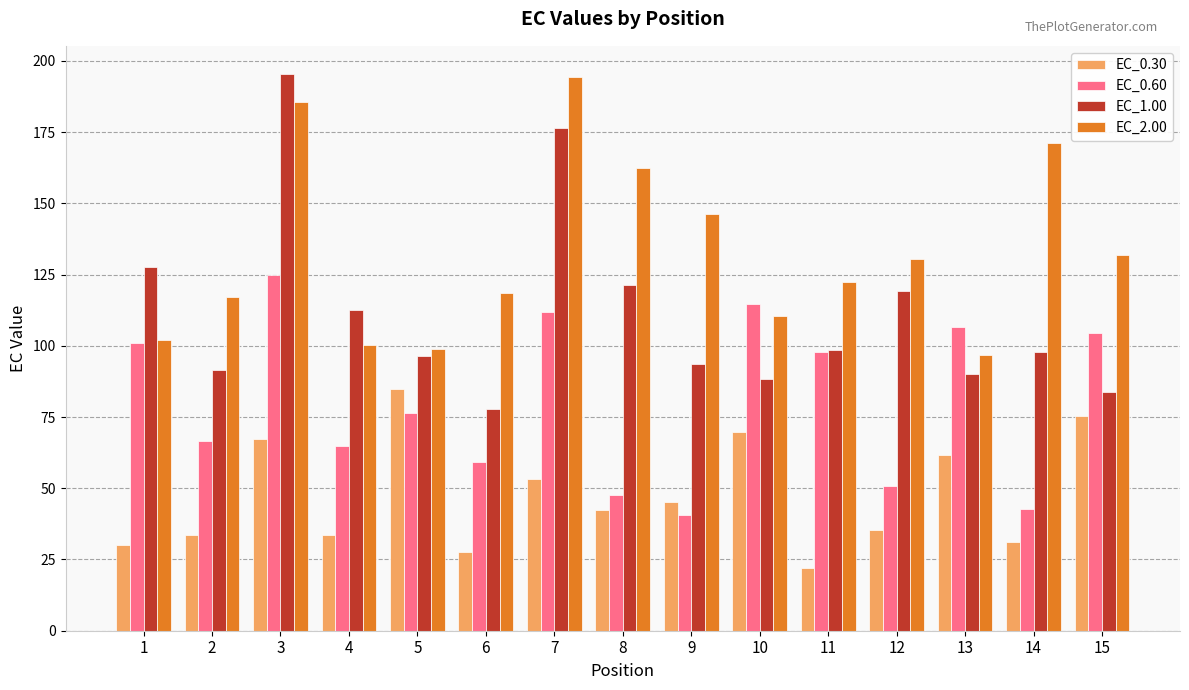

What is the sum of the EC_2.00 values at 6 and 13?

215.2